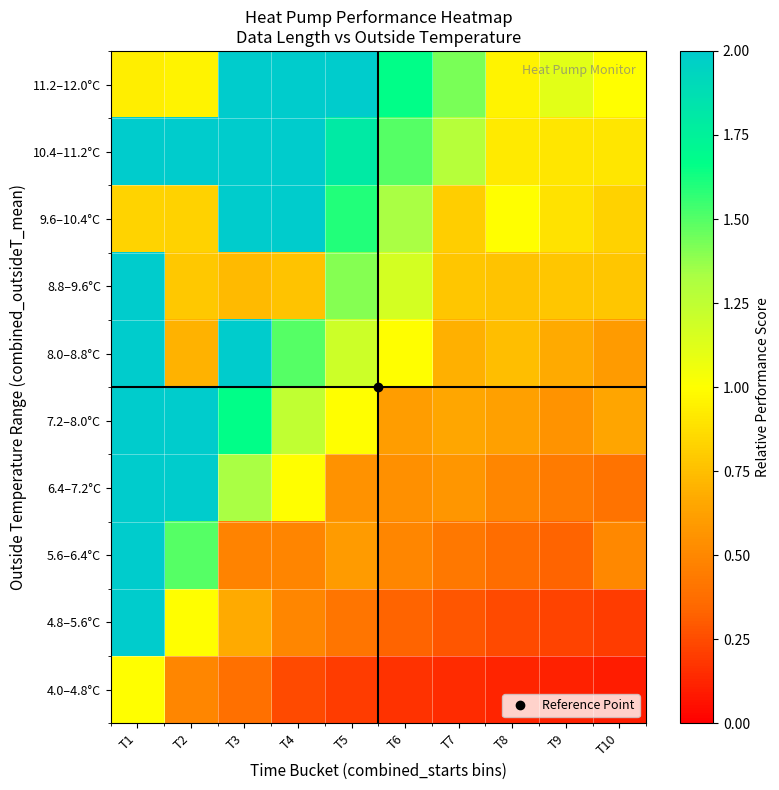

What is the spread (max minus min) of values at T10?

0.9